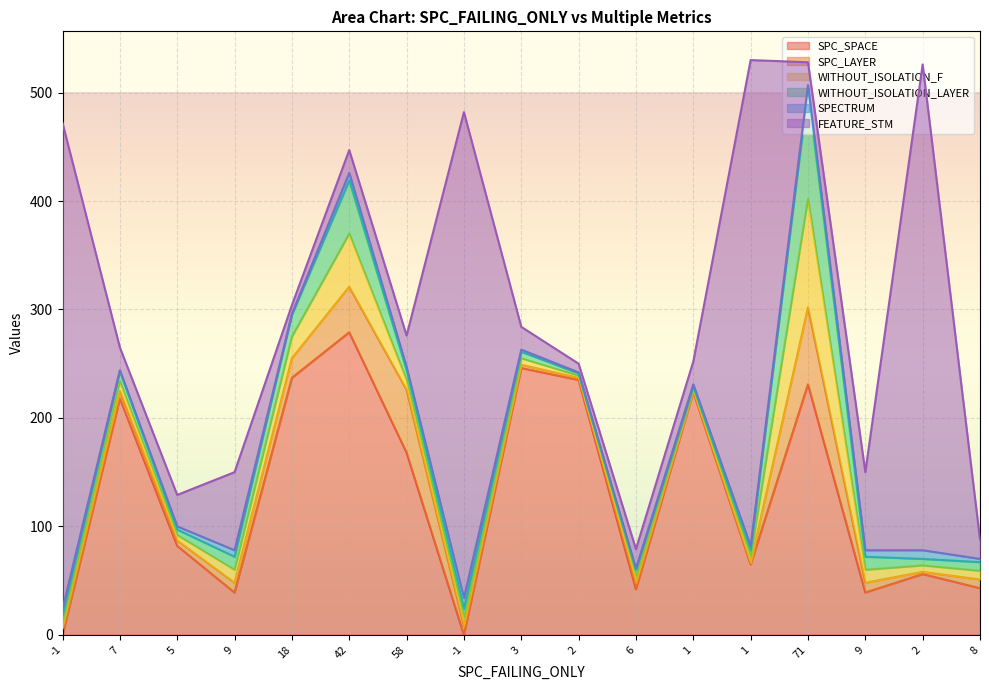

Between 58 and 42, which is larger?

42